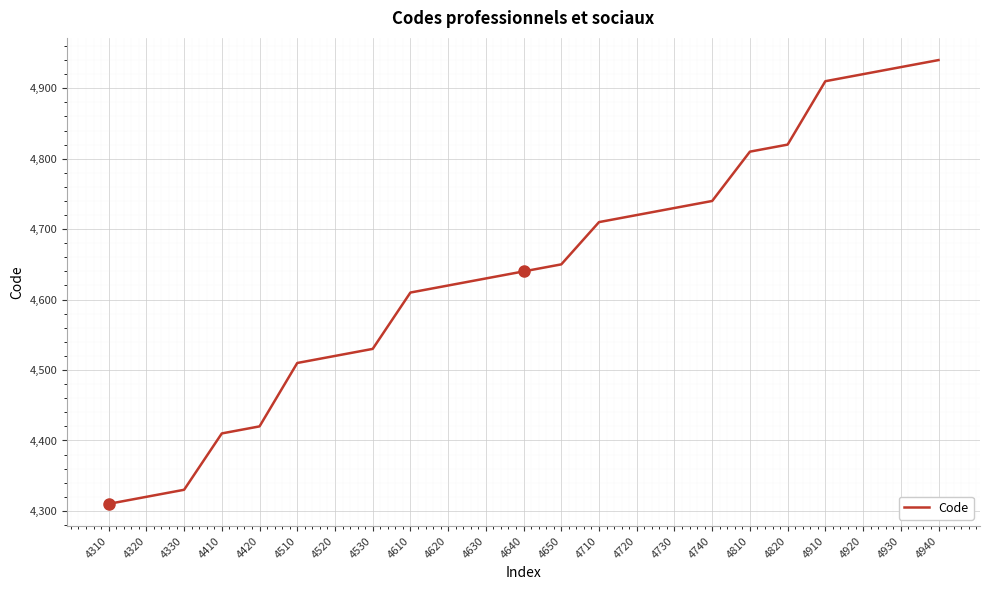

What is the difference between the maximum and minimum values?

630